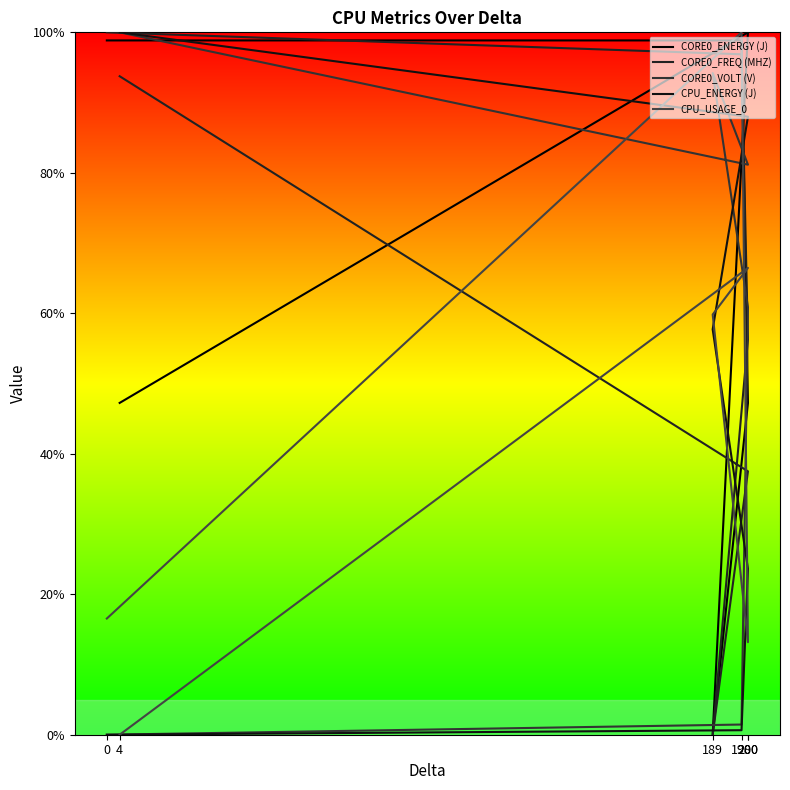

What is the difference between the highest and lowest values at 198?

99.4